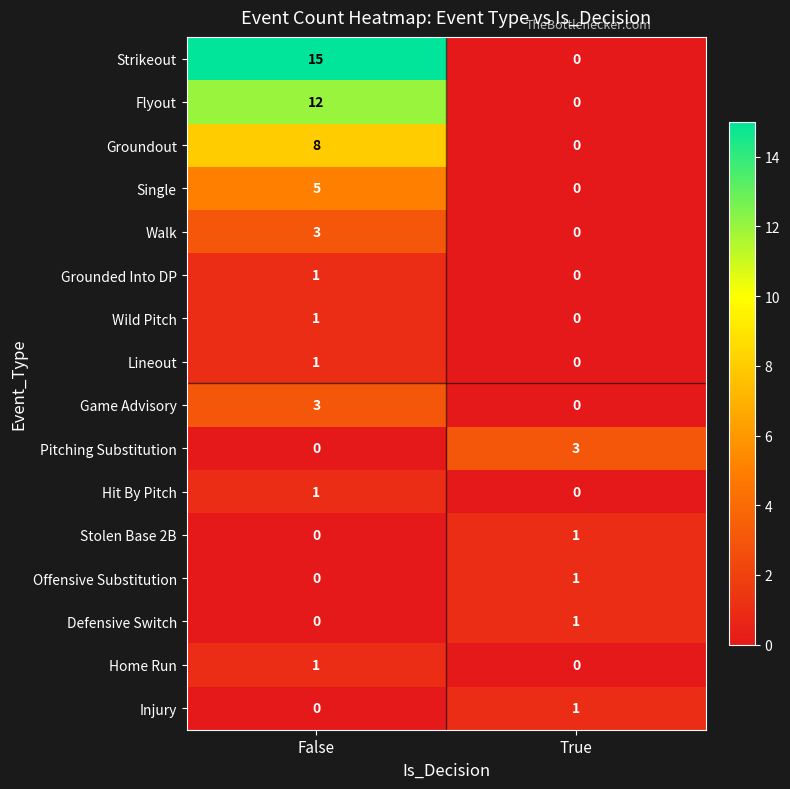

Which series has the largest total across all categories?

Strikeout